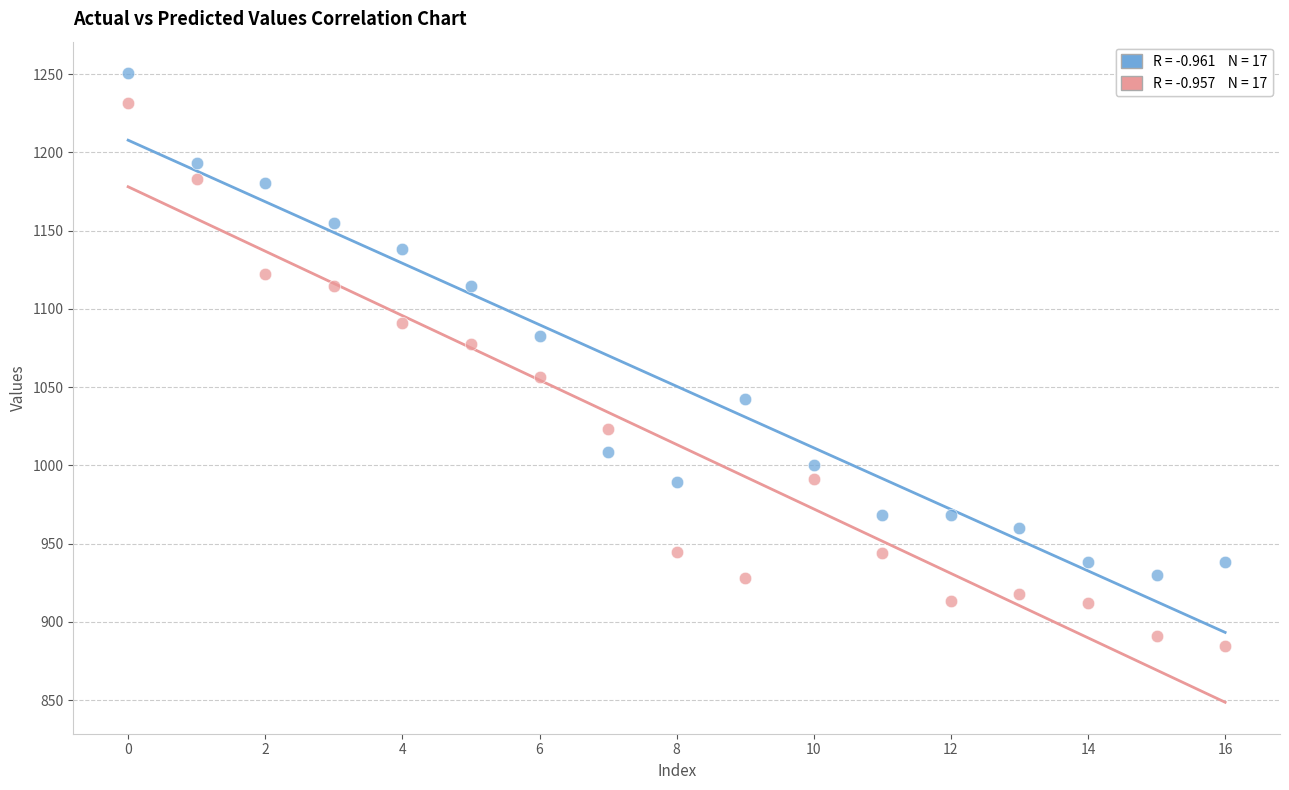

Across all data points, what is the range of Y values (max minus min)?

365.8